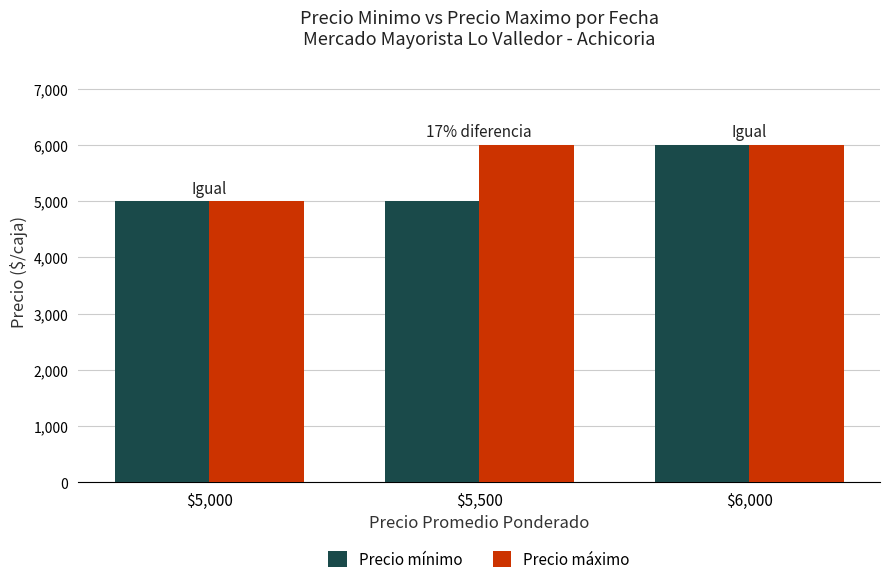

What is the difference between the highest and lowest values at $5,500?

1000